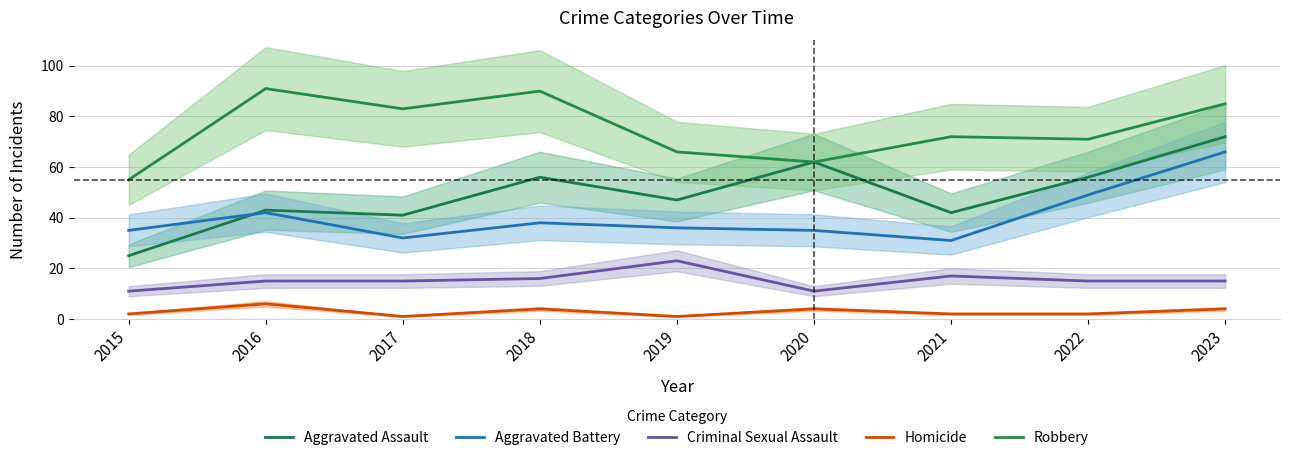

At which category does the chart reach its peak across all series?

2016